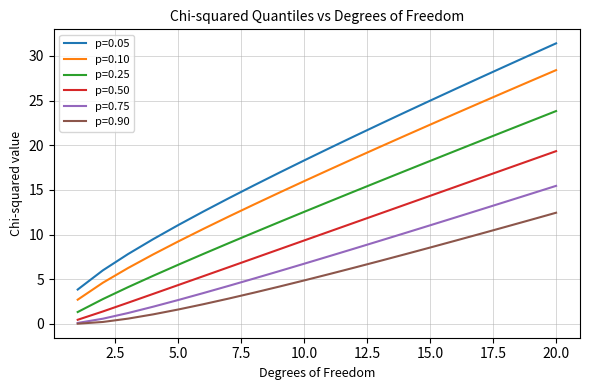

List the series in order of their peak value, lowest first.

p=0.90, p=0.75, p=0.50, p=0.25, p=0.10, p=0.05